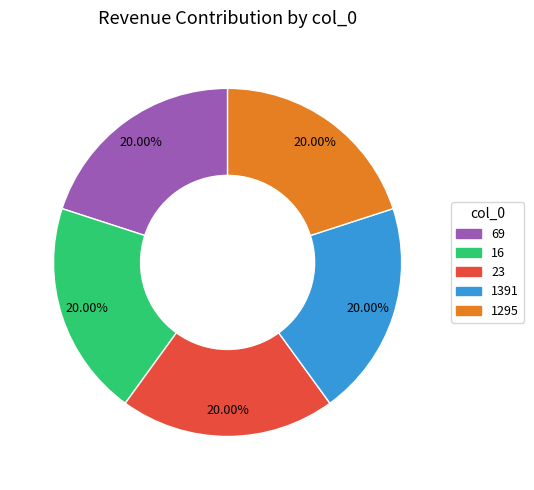

To the nearest percent, what is the difference between the largest and smallest slice percentages?

0%